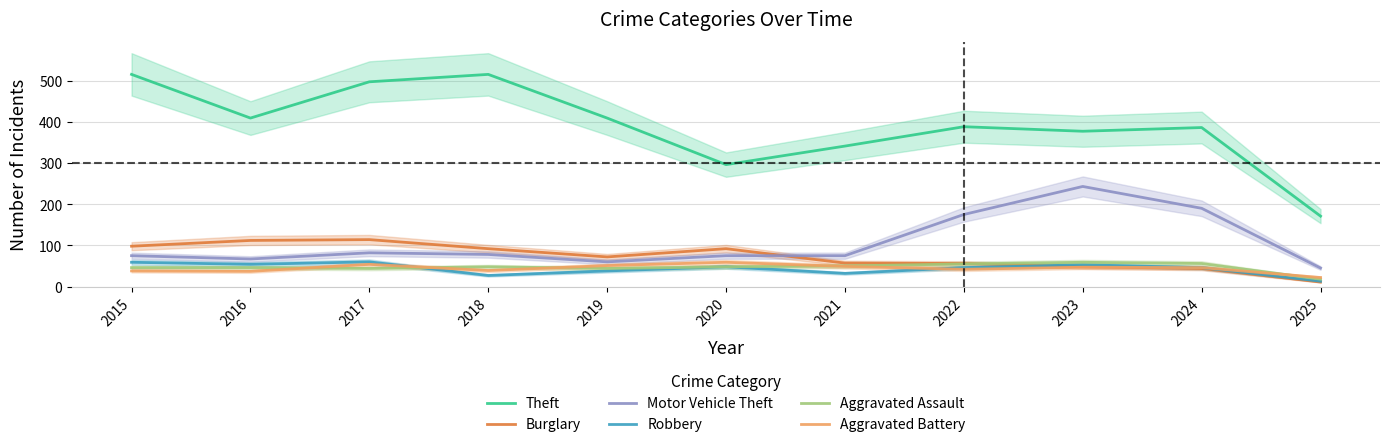

How many intersections are there between Aggravated Assault and Burglary?

1